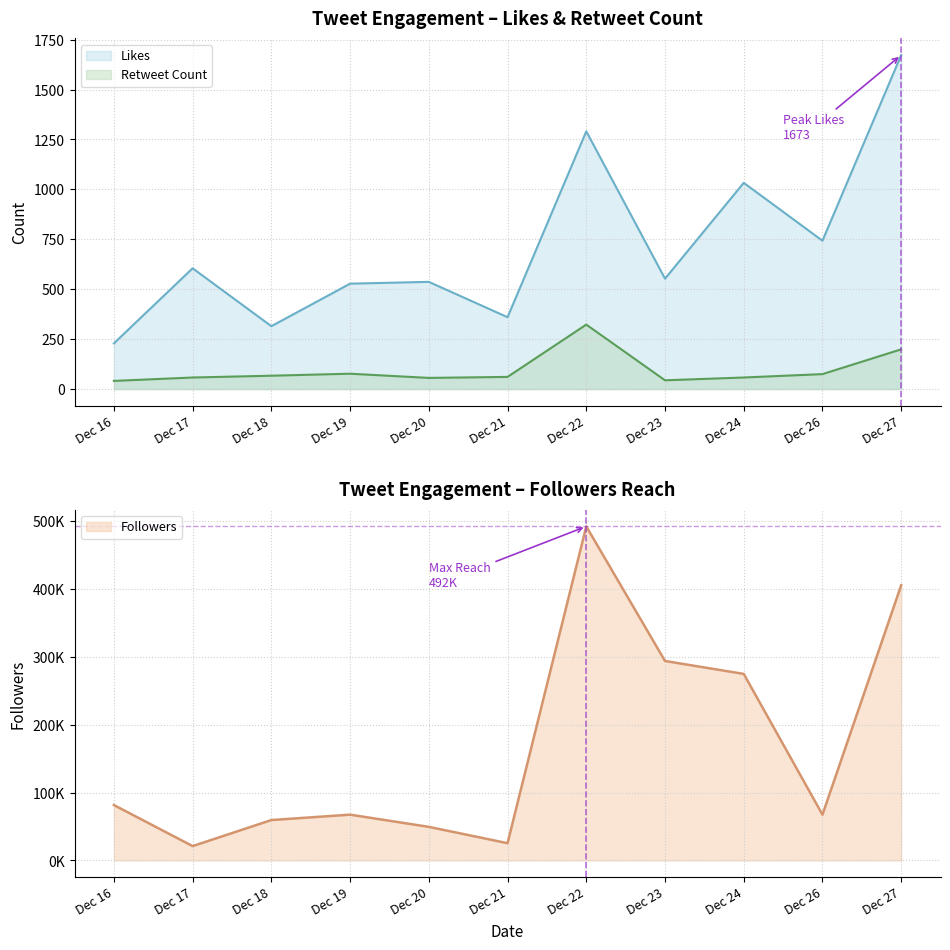

Where is the first local maximum for Retweet Count?

Dec 19